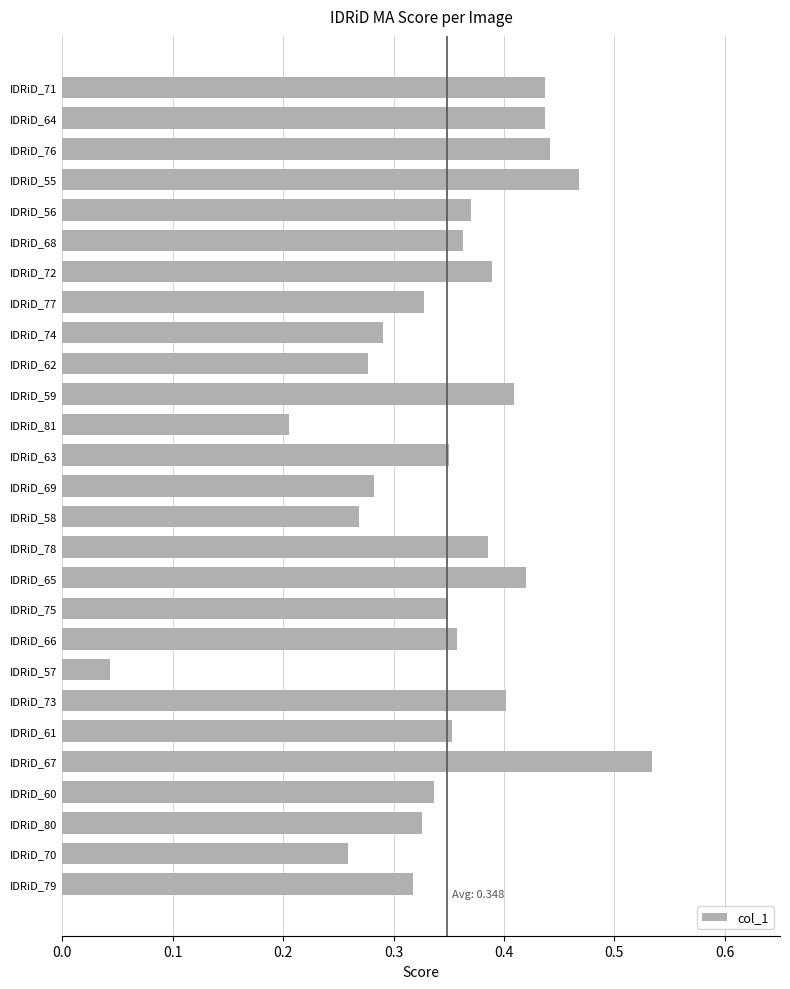

Which has a higher value, IDRiD_71 or IDRiD_57?

IDRiD_71